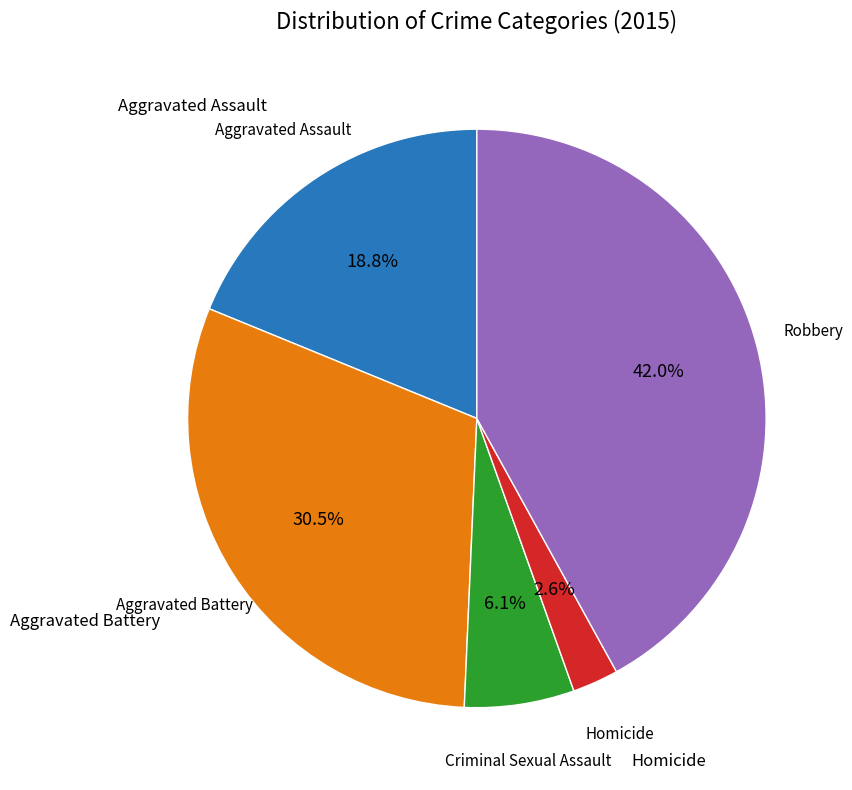

Is there a majority slice in this chart?

No